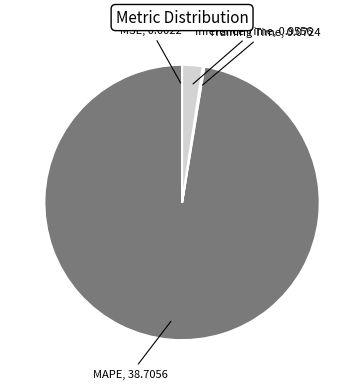

Is there any slice that represents more than half of the pie?

Yes